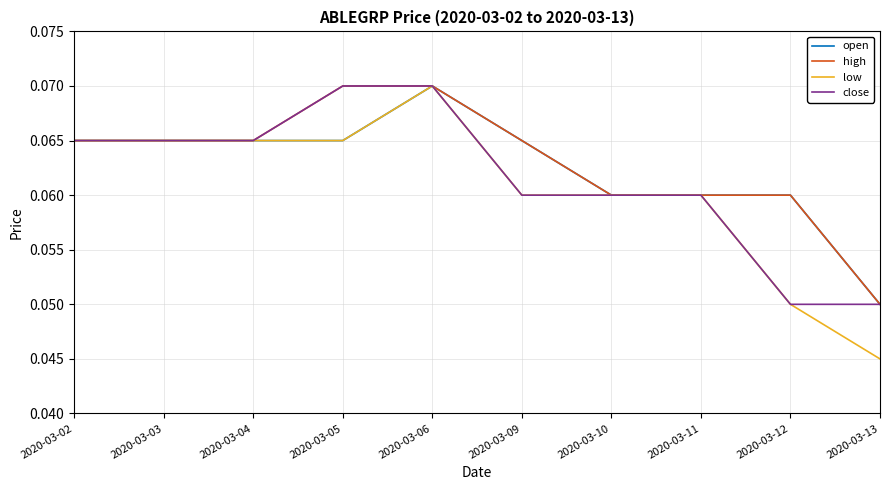

Is the value of close at 2020-03-12 greater than the value of open at 2020-03-02?

No